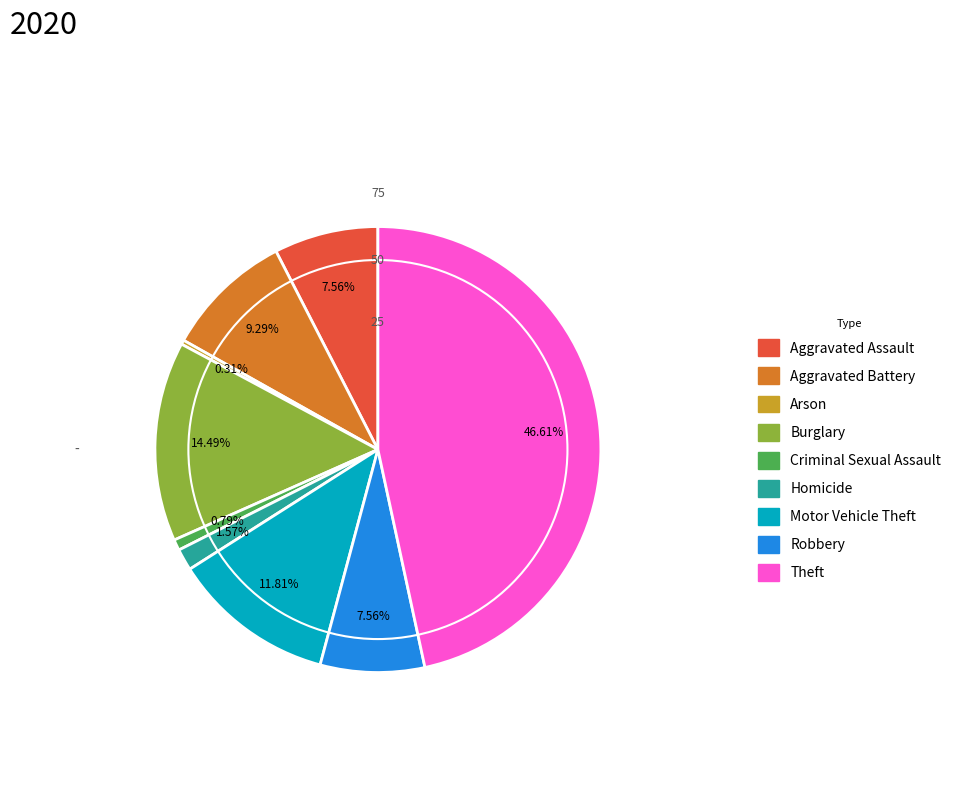

Is it true that Burglary is 20% of the pie?

False